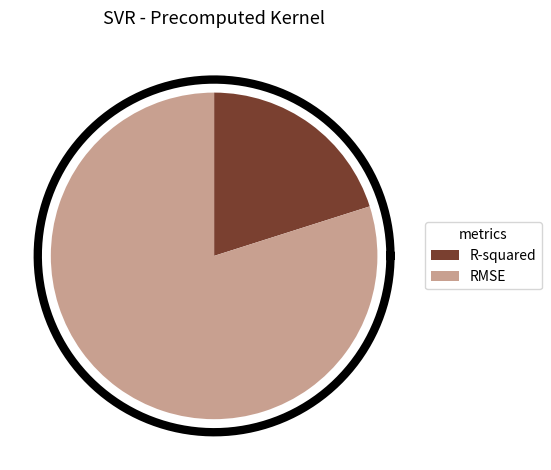

What percentage is NOT represented by RMSE?

20.1%